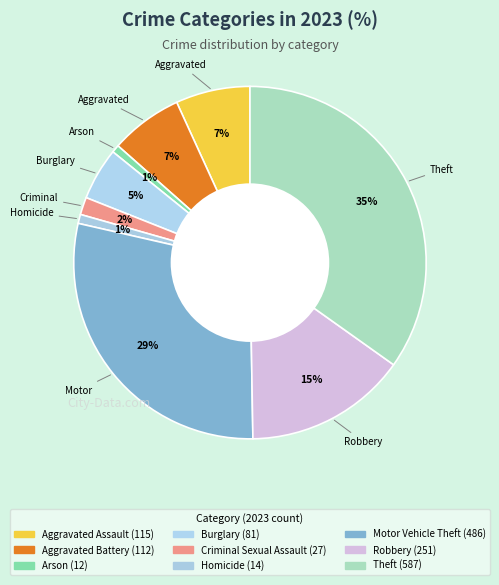

Count the number of slices in the pie.

9